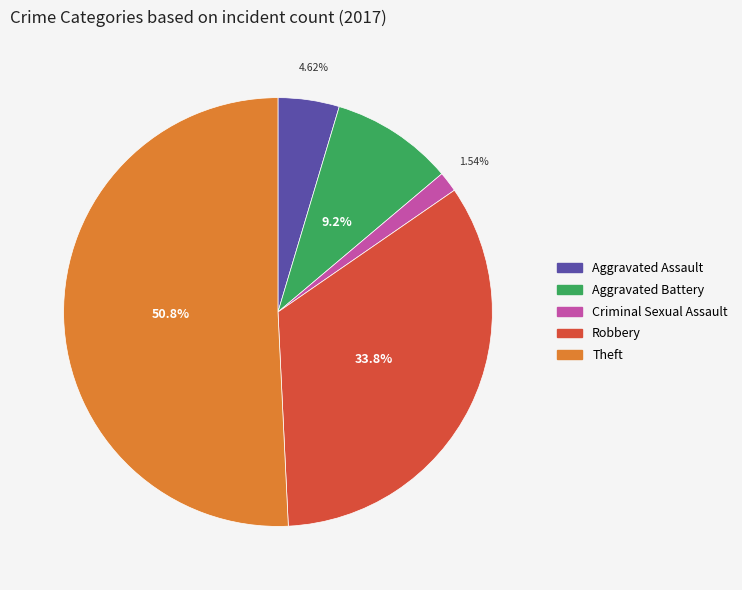

Is there a majority slice in this chart?

Yes